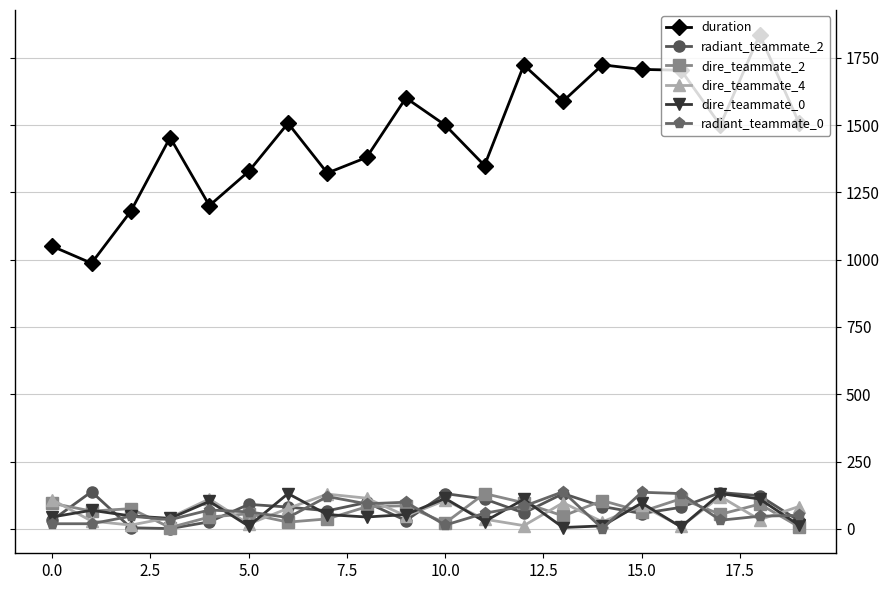

Which series has the largest total across all categories?

duration